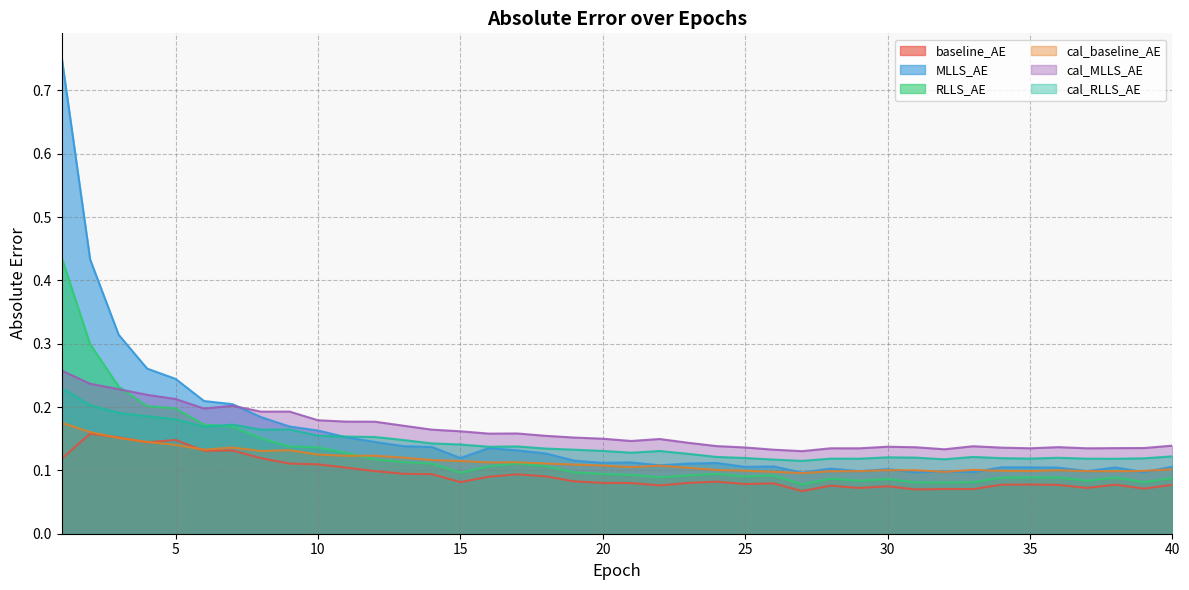

What is the lowest value of the RLLS_AE series?

0.1